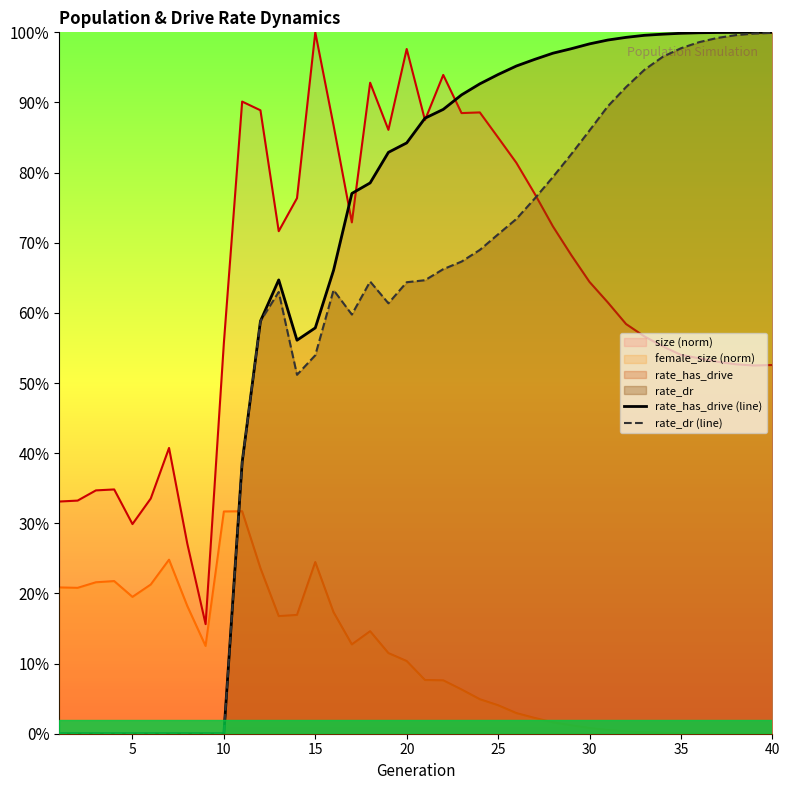

Between 5 and 20, which series saw the biggest shift?

rate_has_drive (line)